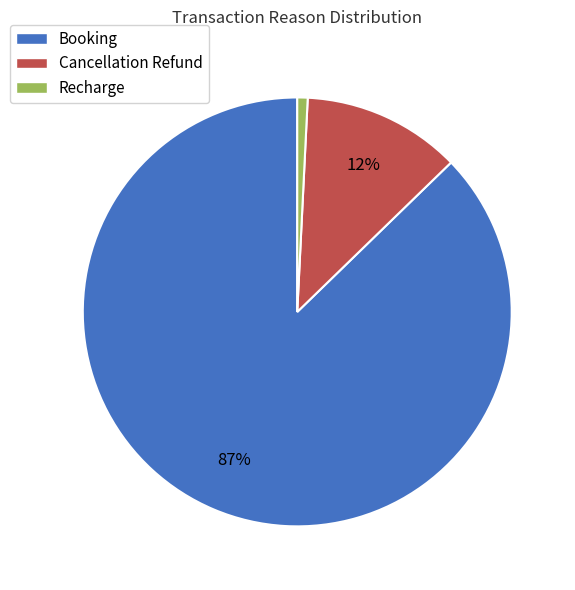

Which category has the biggest portion of the pie?

Booking